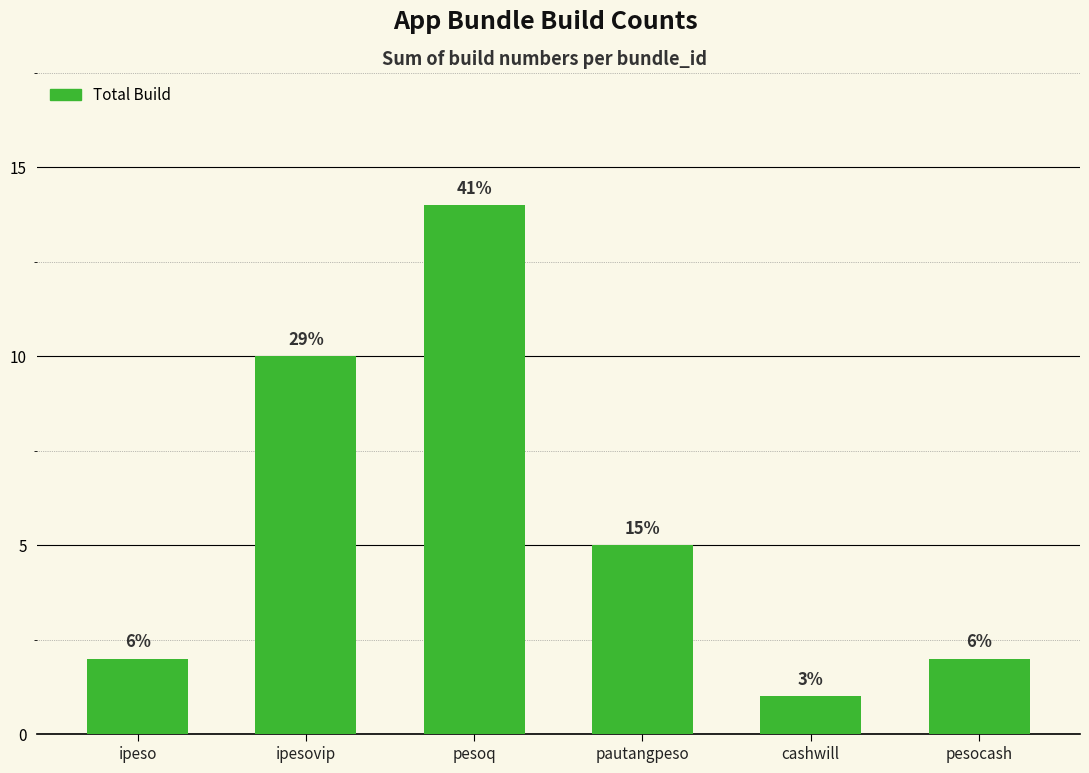

What is the difference between the maximum and second lowest values?

12